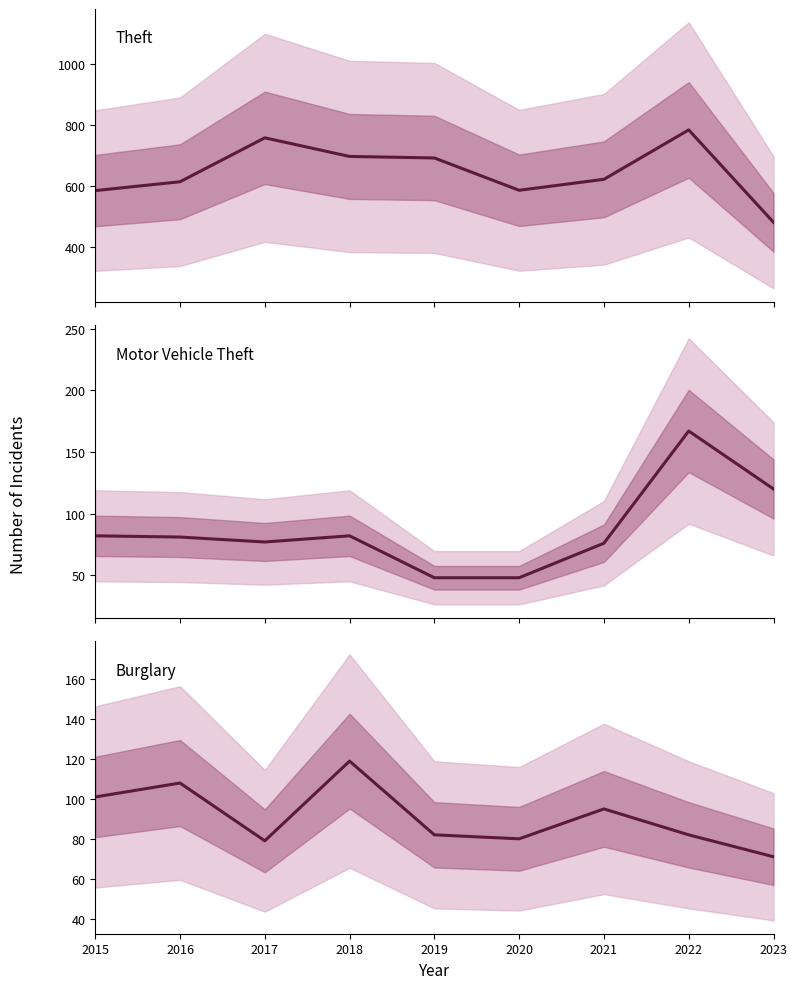

Which series has the widest spread of values?

Theft